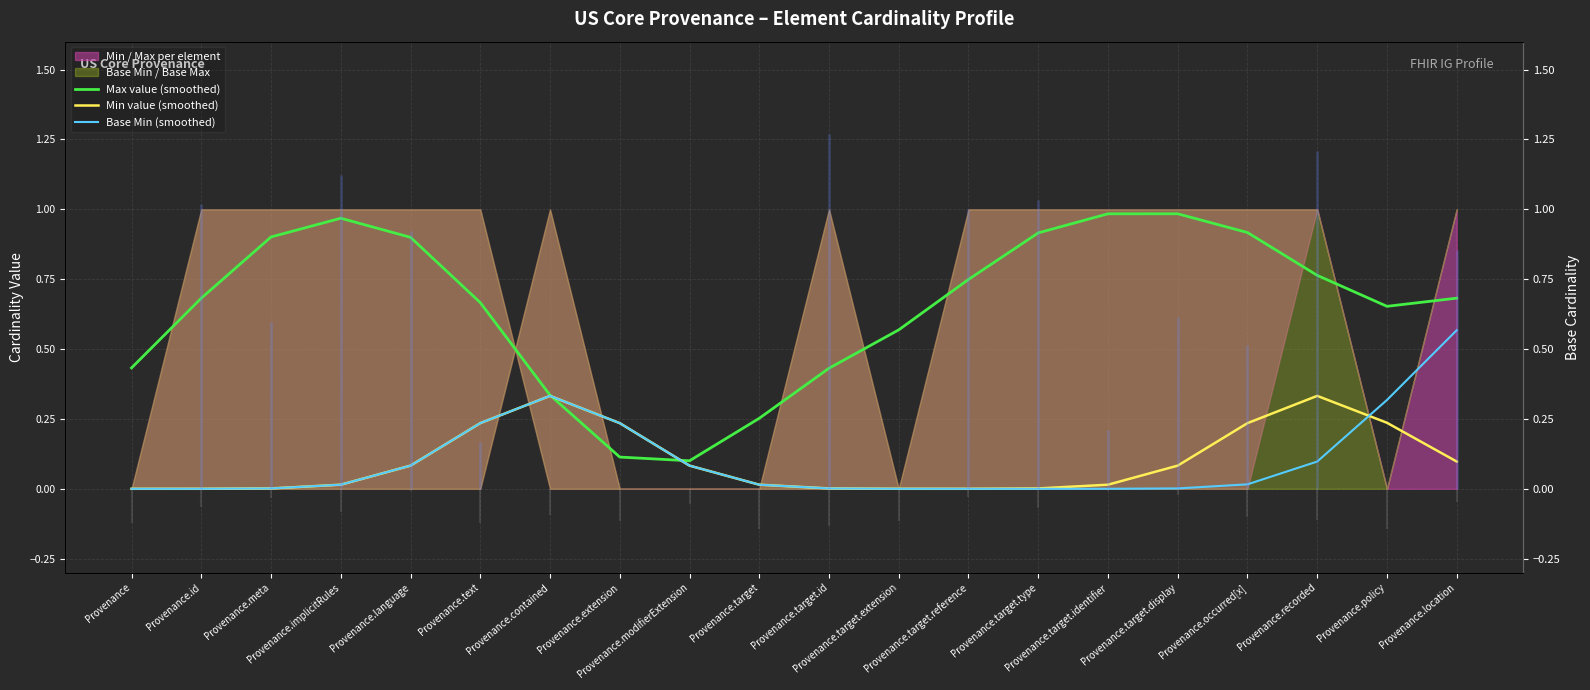

How many data points in Min value (smoothed) are above 0?

19